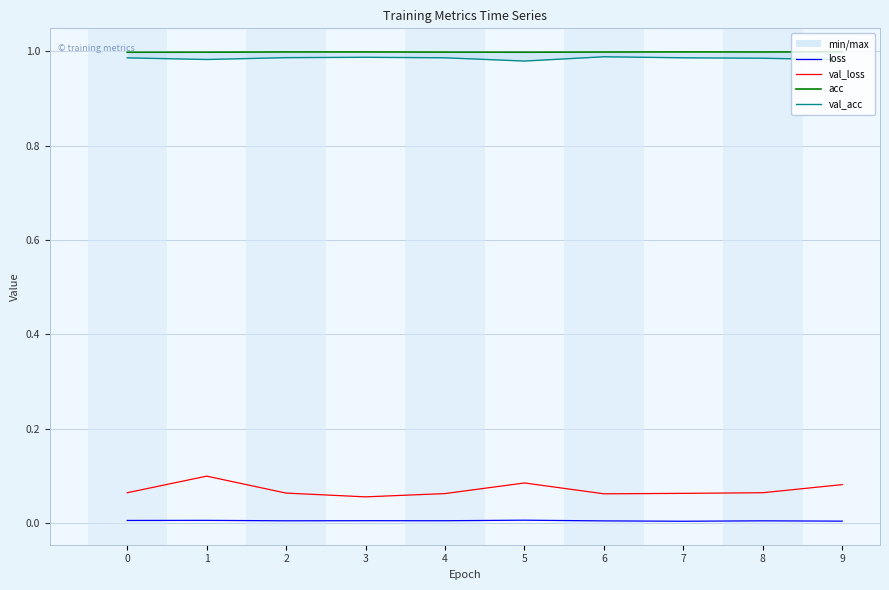

Which series has the largest total across all categories?

acc